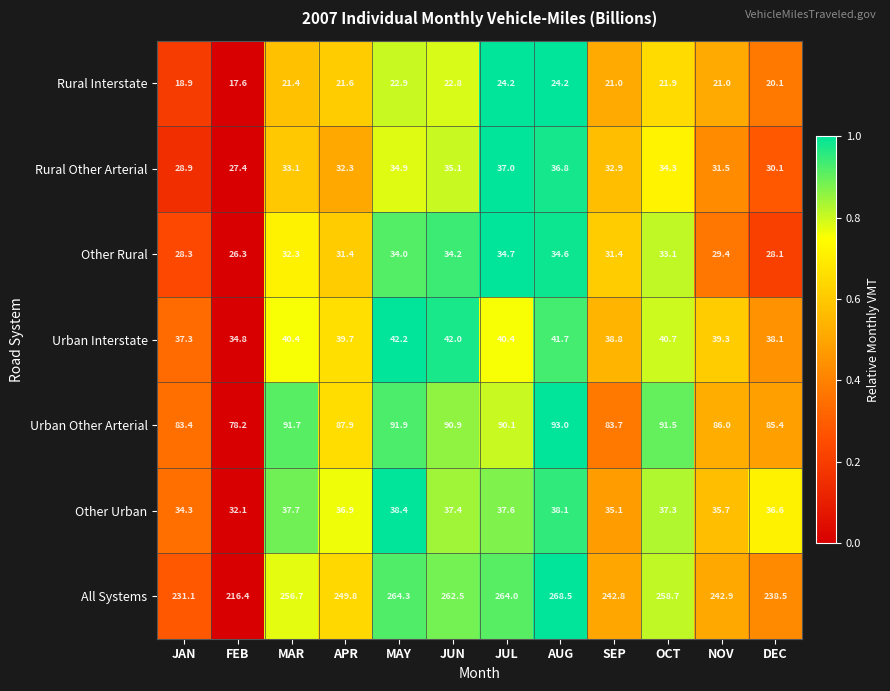

What is the highest value of the Rural Interstate series?

24.2